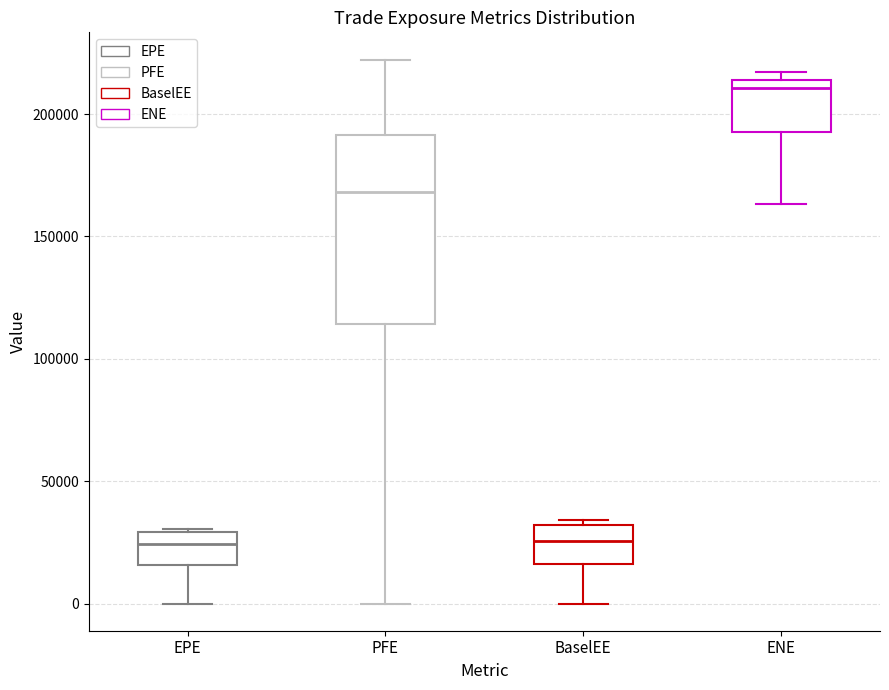

Reading left to right, read every box against the y-axis: the position of its median line, the range the box covers, and the ends of its whiskers. The values are not printed on the chart, so give them approximately, as read against the axis.

EPE: median 25000, box 15000 to 30000, whiskers 0 to 30000
PFE: median 170000, box 115000 to 190000, whiskers 0 to 220000
BaselEE: median 25000, box 15000 to 30000, whiskers 0 to 35000
ENE: median 210000, box 195000 to 215000, whiskers 165000 to 215000 (just above the box's upper edge)